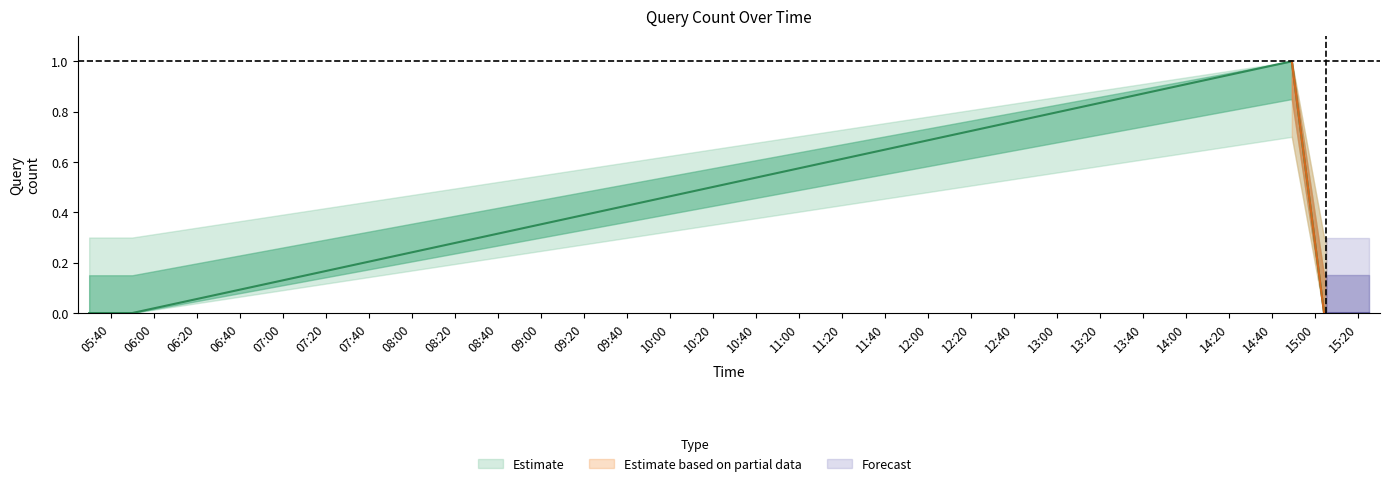

What is the maximum value shown in the chart?

1